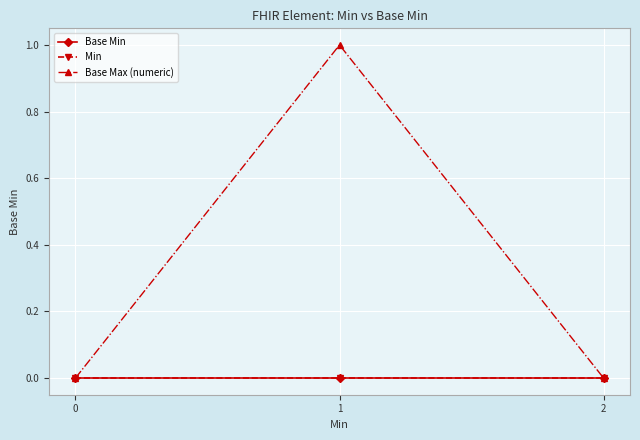

Is this an area chart (filled region under the line)?

No